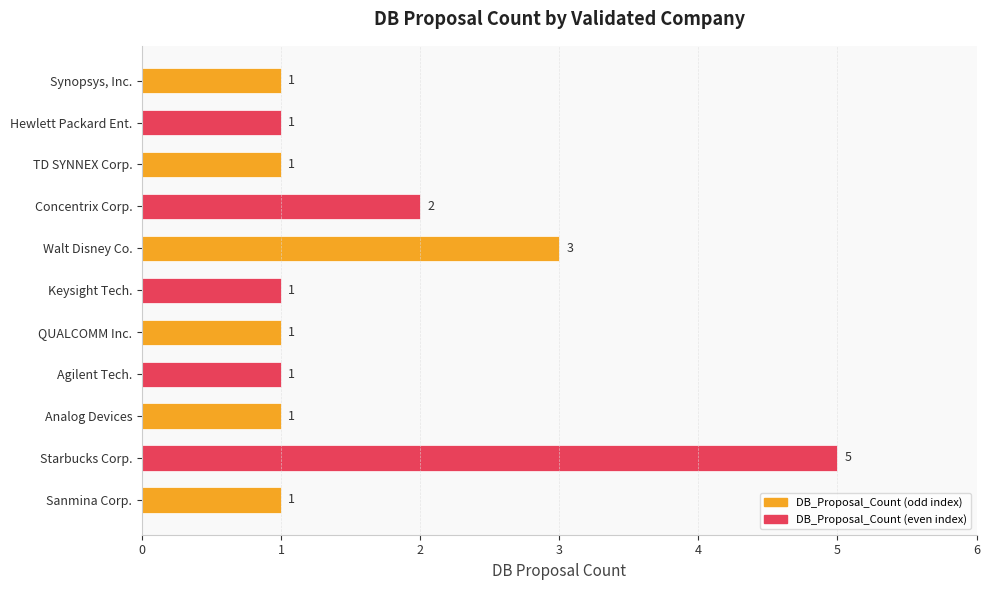

Count the values in the range 1 to 2.

9